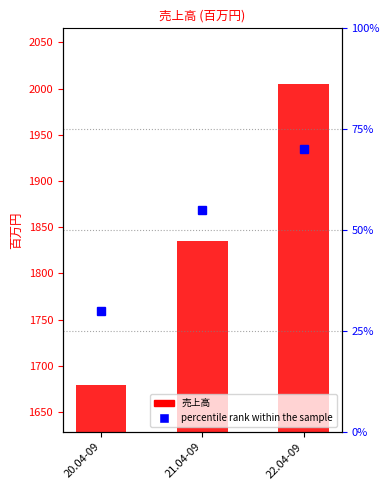

What is the label of the 1st bar from the right?

22.04-09